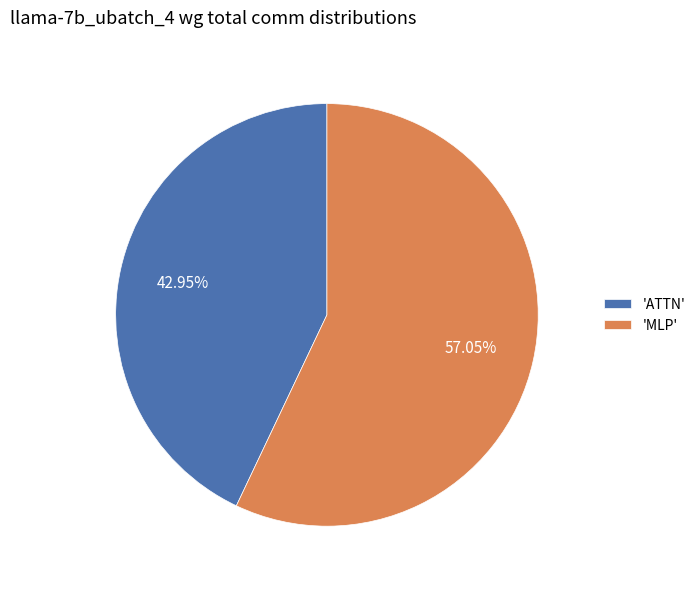

How many slices are in this pie chart?

2